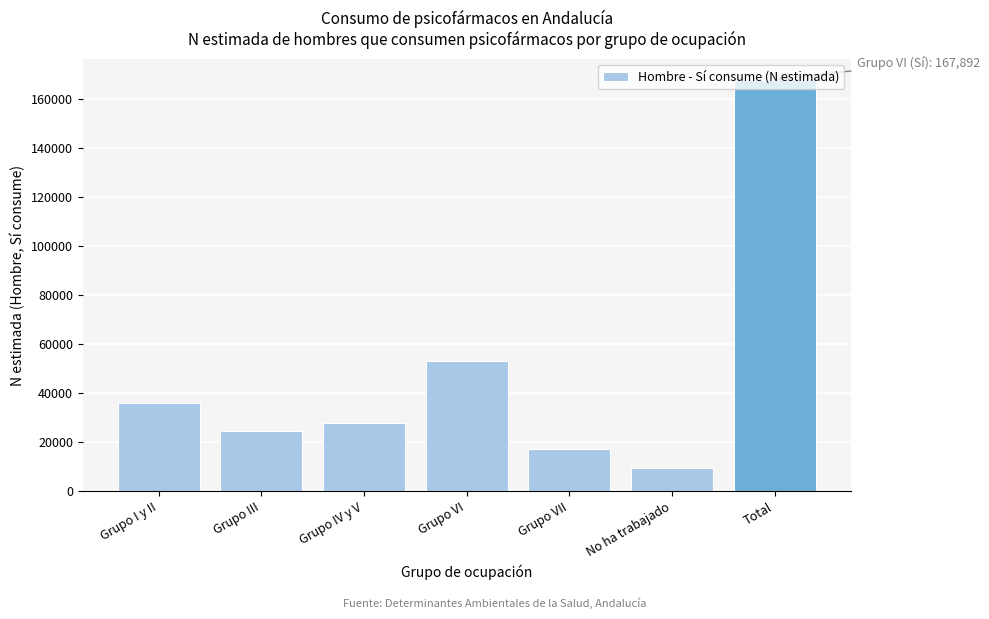

What value does the data have at Grupo VI?

52962